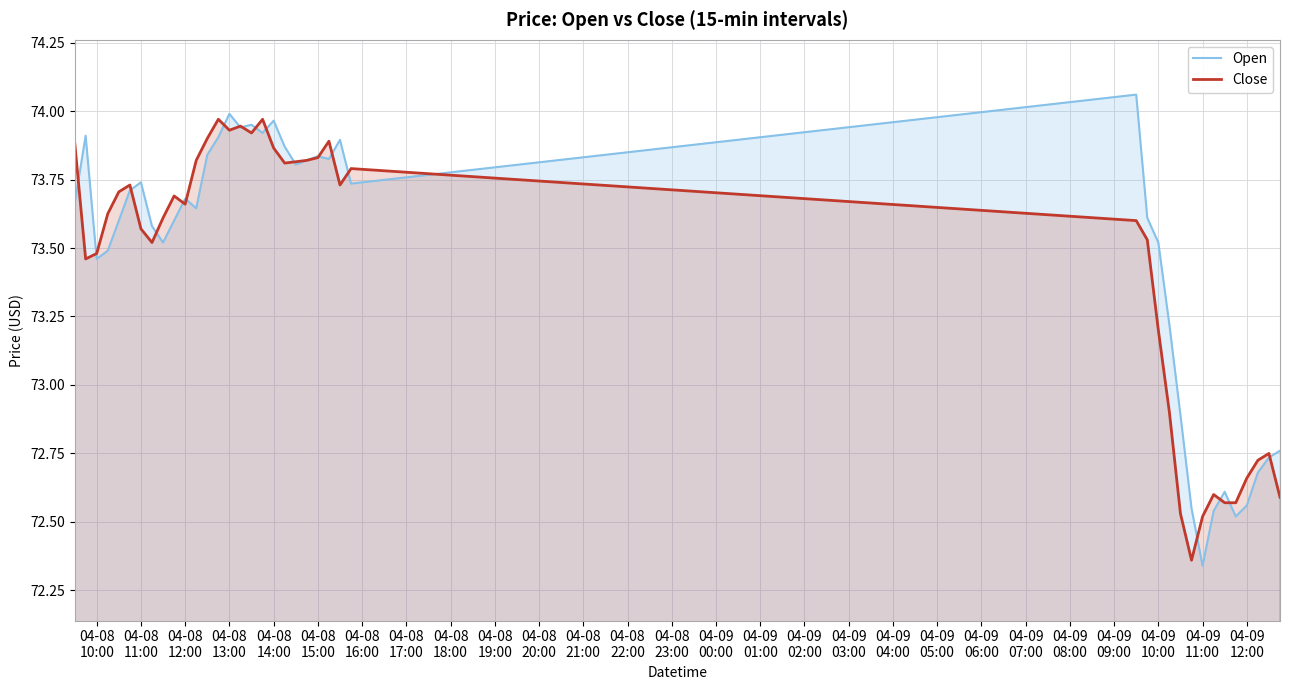

Rank the series by their maximum value, from highest to lowest.

Open, Close